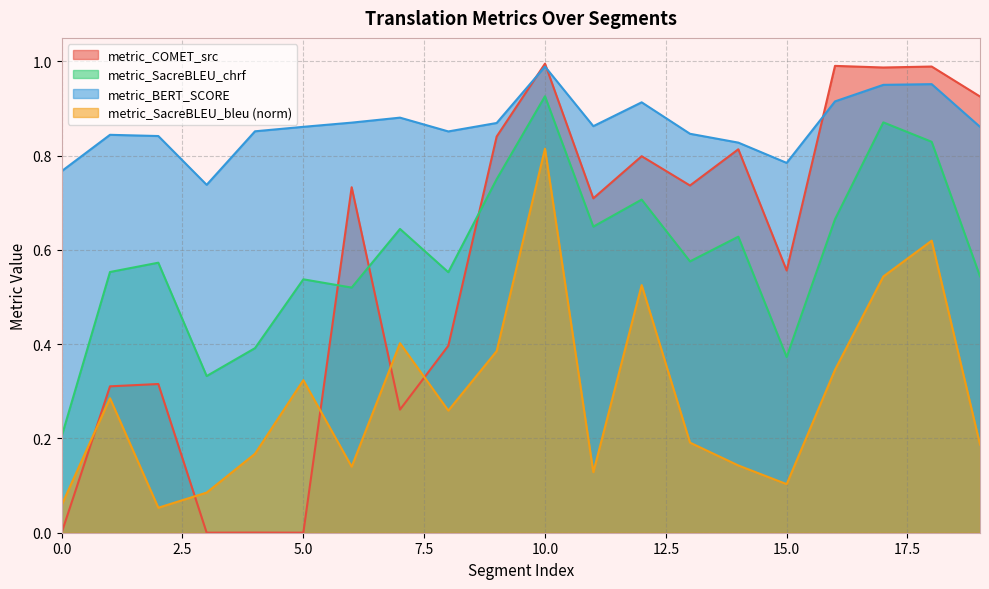

What is the value of the metric_SacreBLEU_bleu point at the 3rd from the left?

0.1